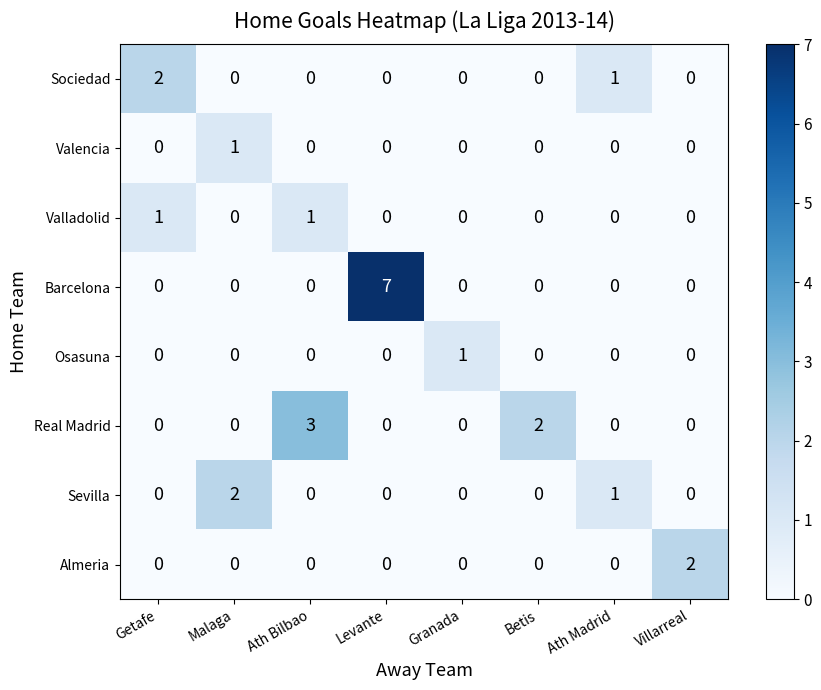

What is the difference between the highest and lowest values at Ath Bilbao?

3